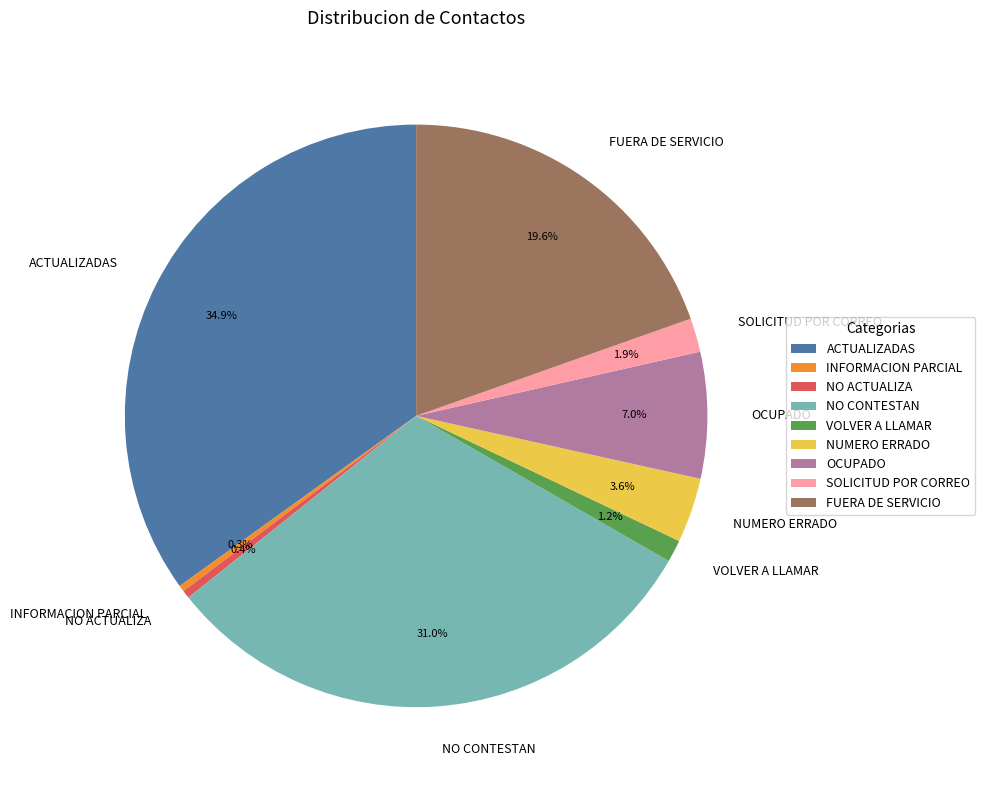

The ACTUALIZADAS slice represents 22% of the pie. True or false?

False